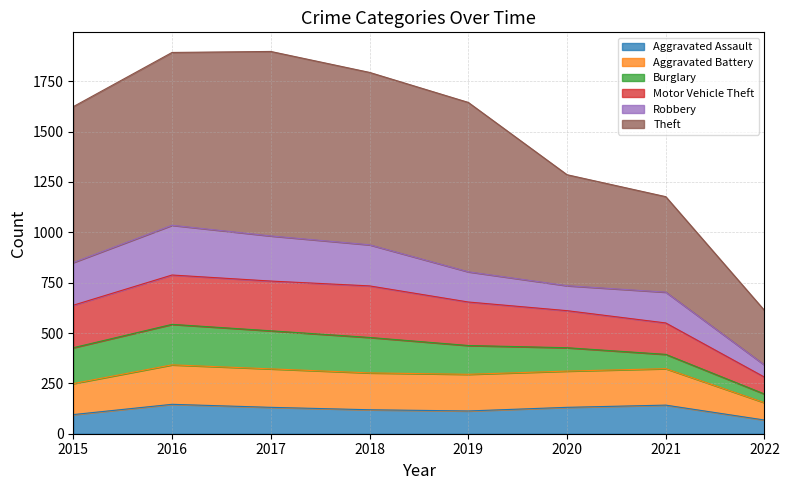

At which category does the chart reach its peak across all series?

2017